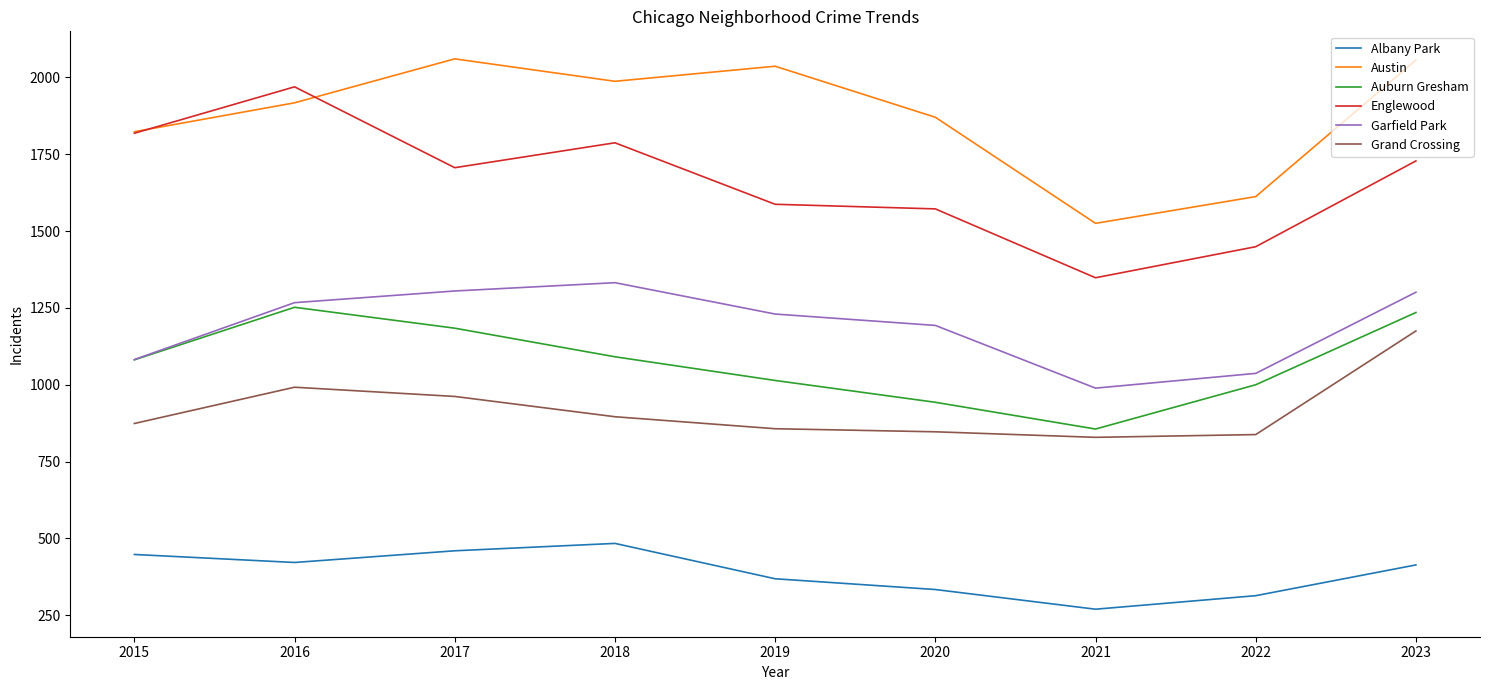

What is the lowest value of the Englewood series?

1348